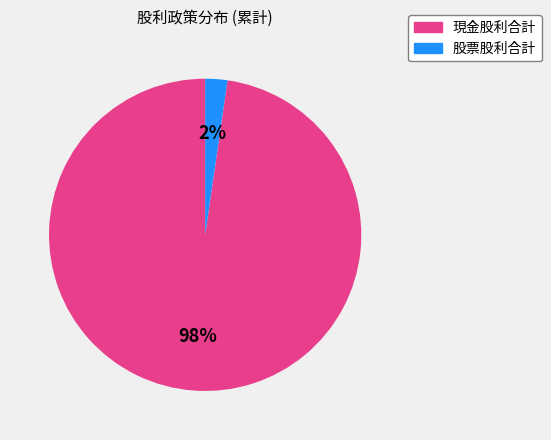

To the nearest percent, what is the average slice percentage?

50%